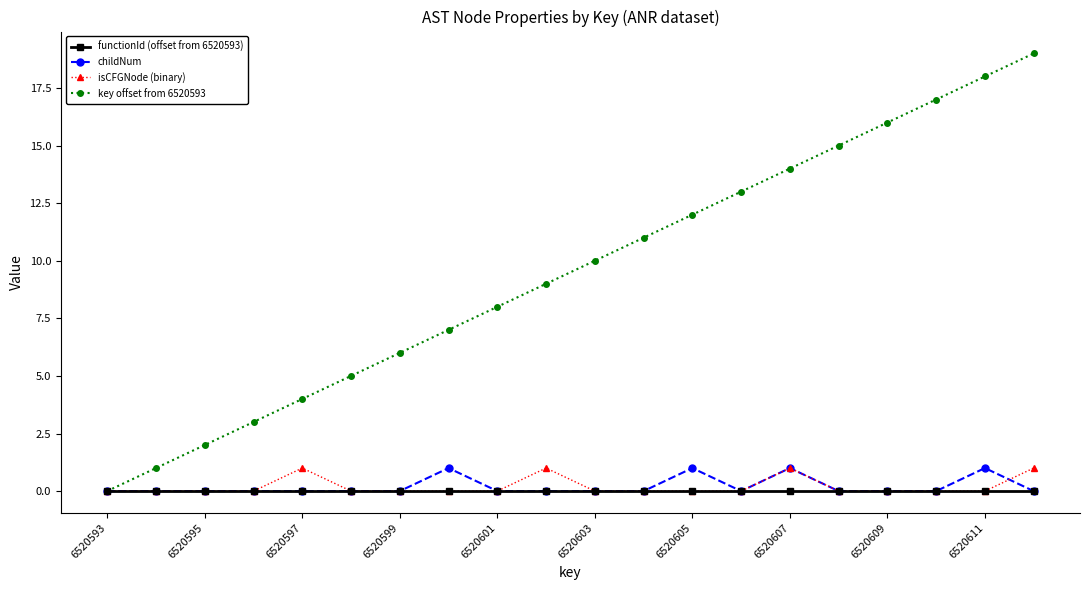

True or false: isCFGNode (binary) has more than 2 interior local peaks.

True